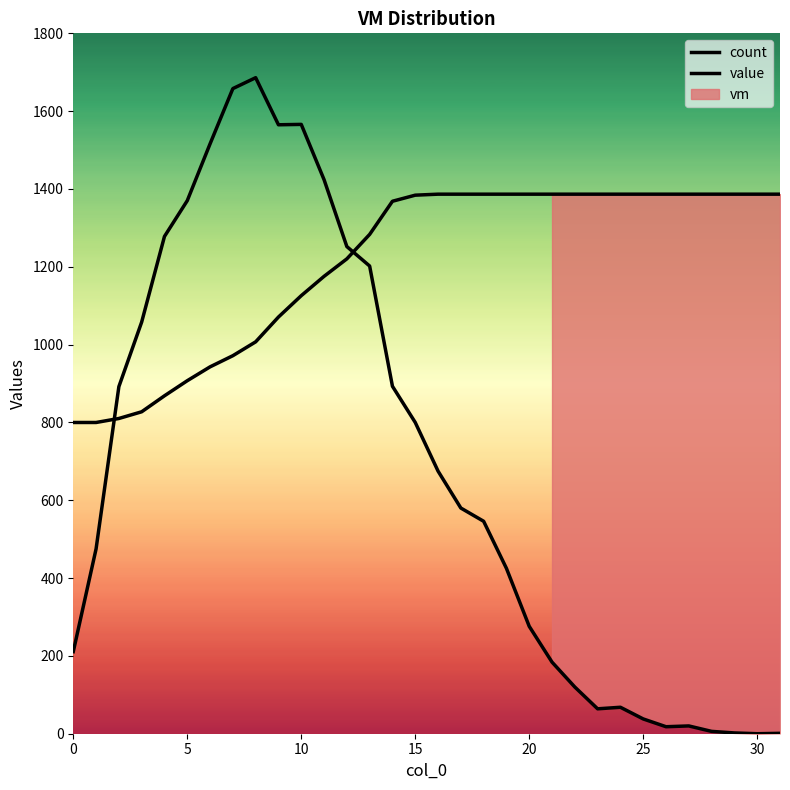

Where does the value series first go above 1386?

16